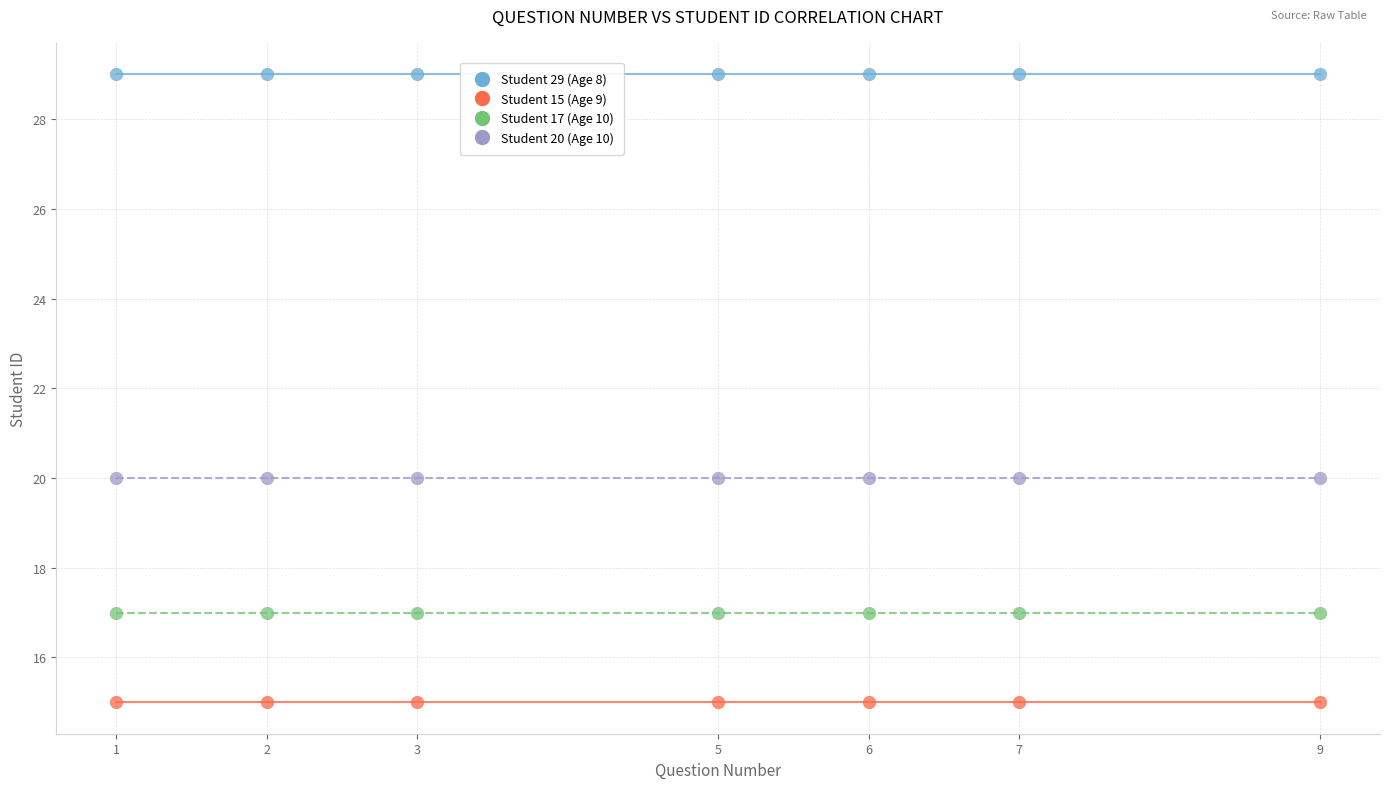

Which series contains the lowest Y value?

Student 15 (Age 9)